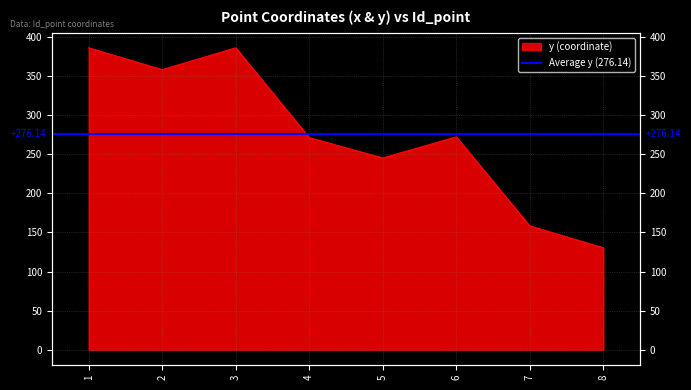

Is it true that the value at 3 is 231.9?

False